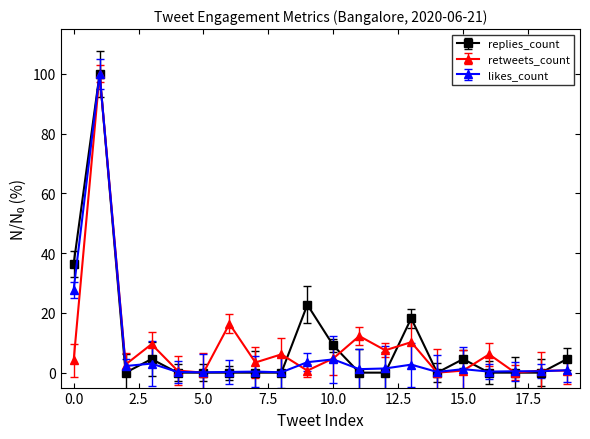

What is the maximum value shown in the chart?

100.0